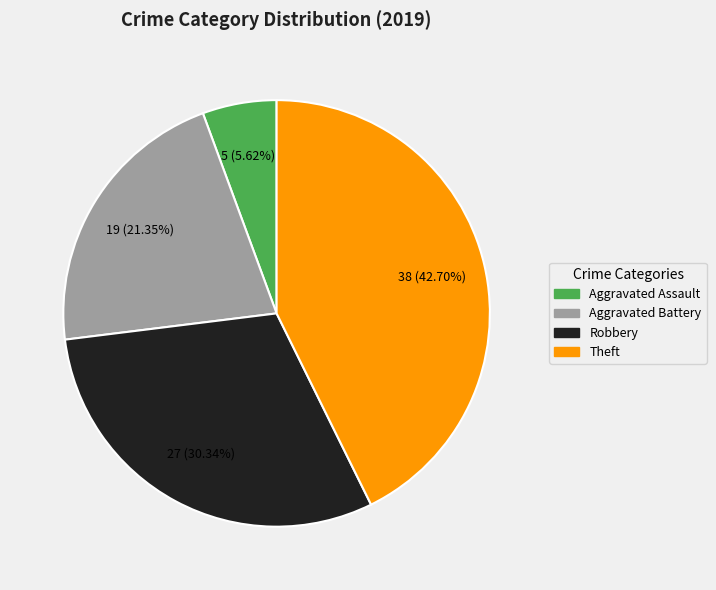

To the nearest percent, what portion does Robbery represent?

30%